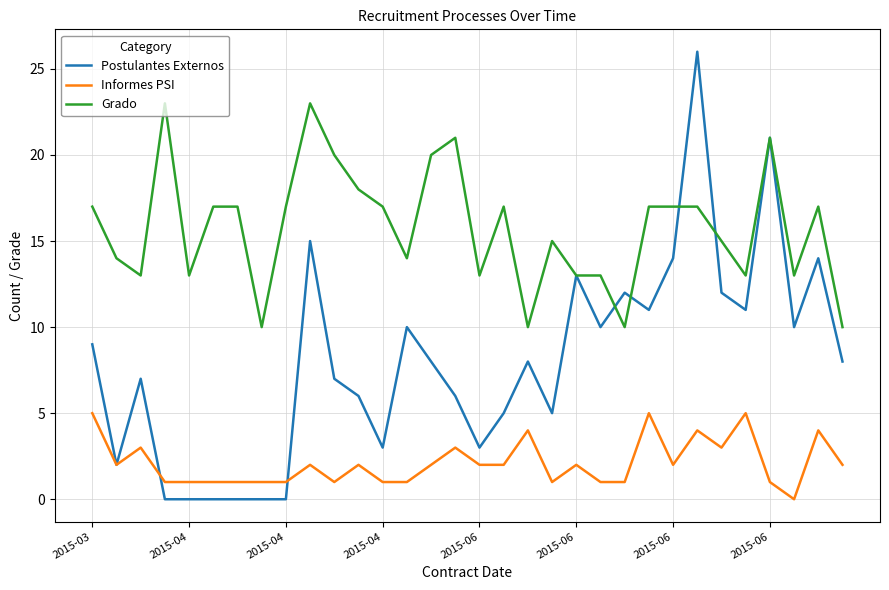

Which series has the largest range (max minus min)?

Postulantes Externos